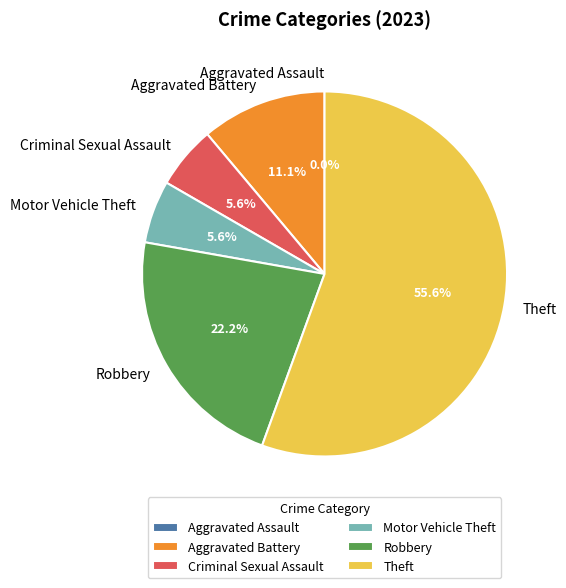

What is the change in value from Motor Vehicle Theft to Robbery?

+3